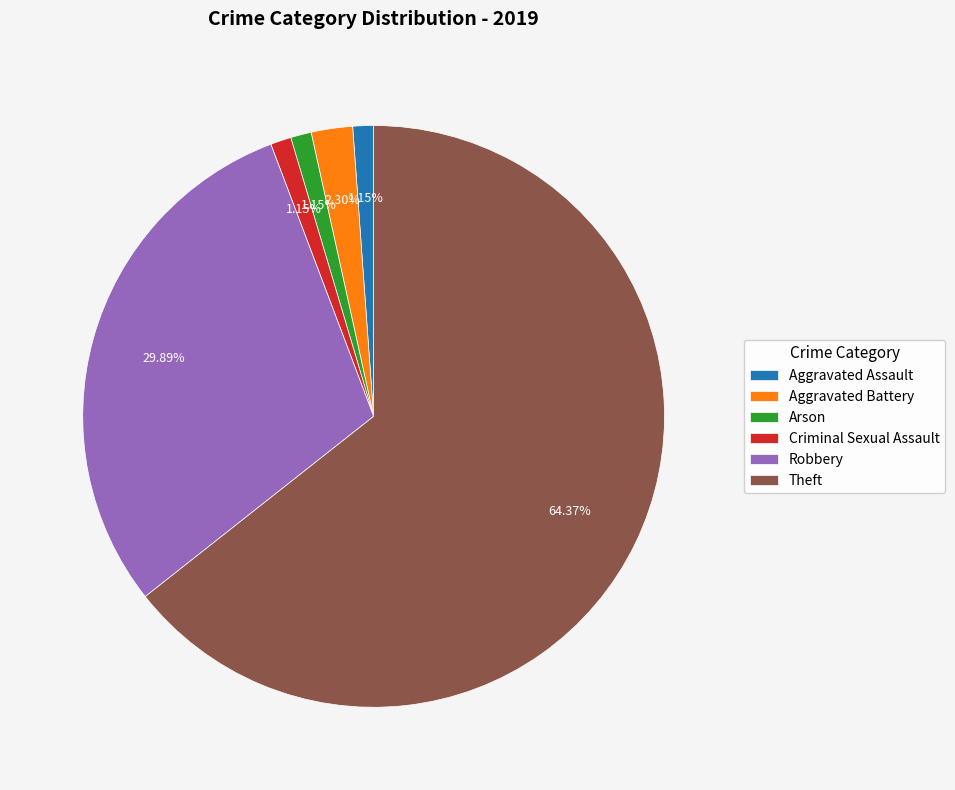

To the nearest percent, what is the difference between the Aggravated Battery and Theft slice percentages?

62%